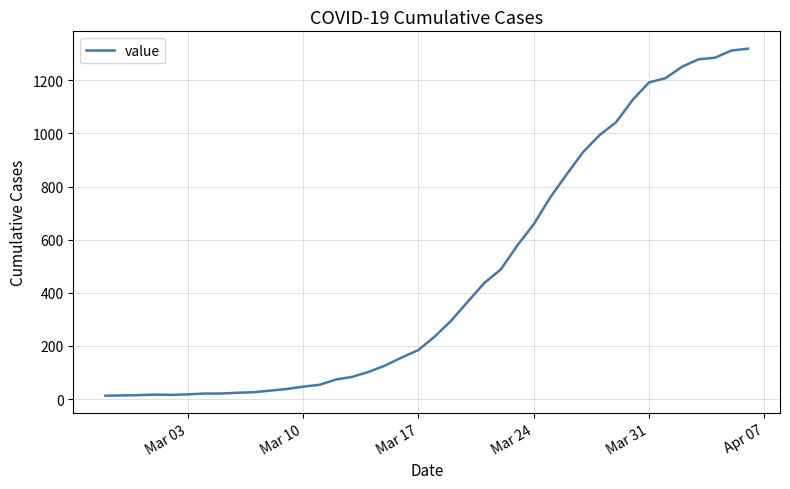

What is the greatest value displayed?

1319